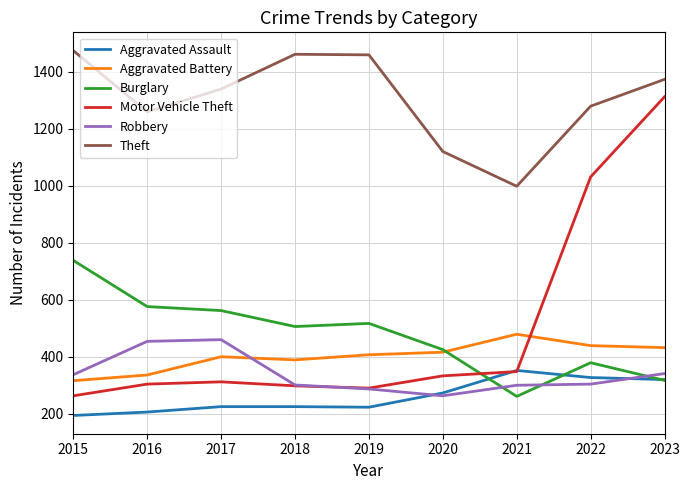

The Aggravated Battery series shows 733 at 2020. True or false?

False